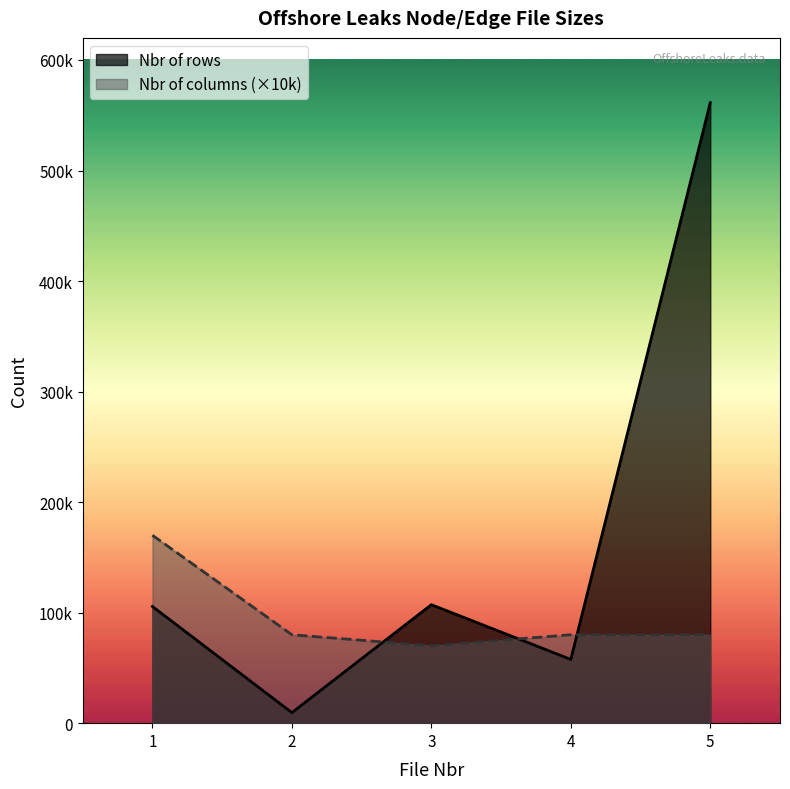

Between which two adjacent categories do Nbr of columns and Nbr of rows first intersect?

2 and 3